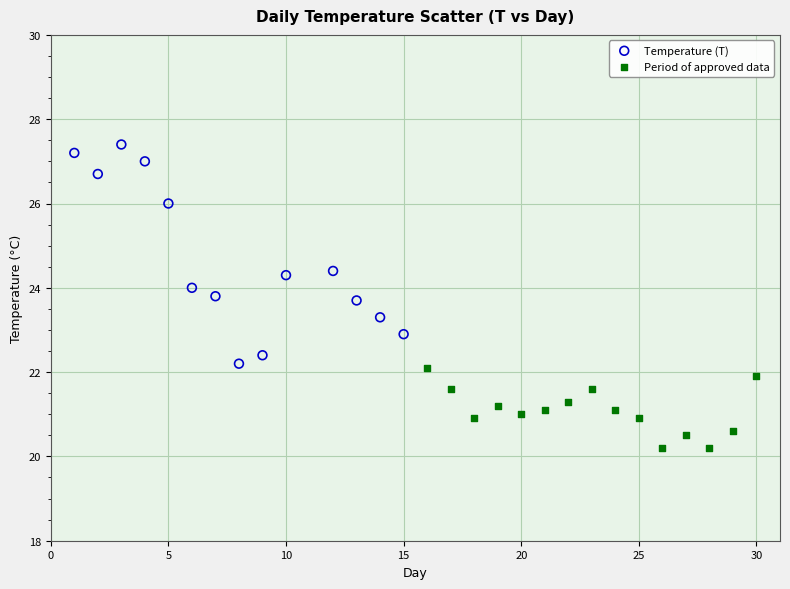

Which series reaches the maximum Y coordinate?

Temperature (T)